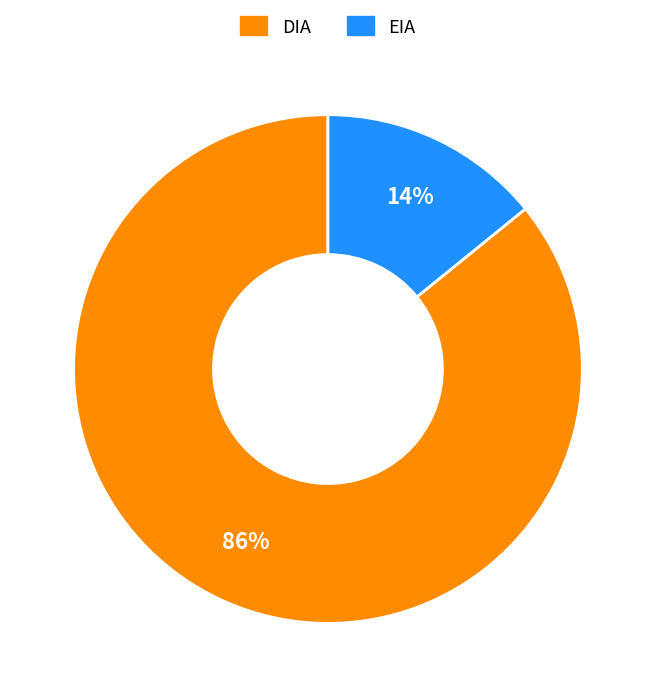

Do DIA and EIA together represent more than half of the pie?

Yes